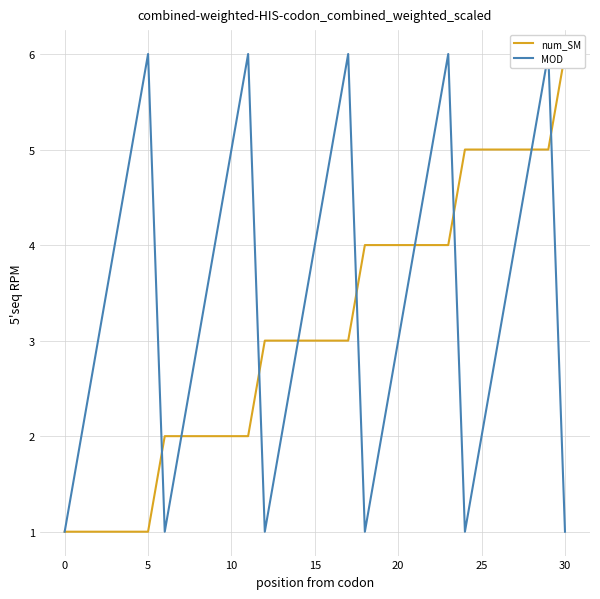

What is the spread (max minus min) of values at 18?

3